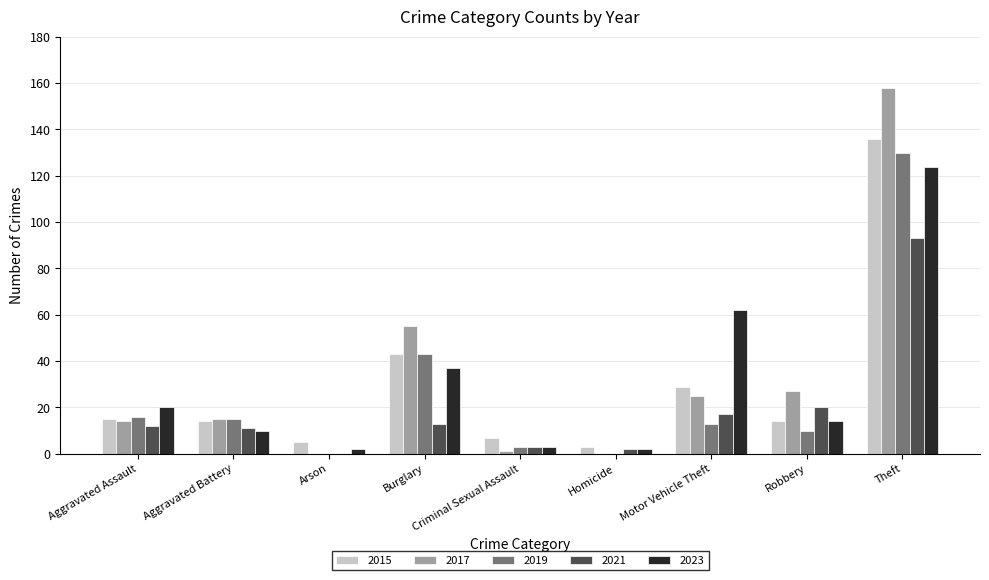

Which series has the largest total across all categories?

2017